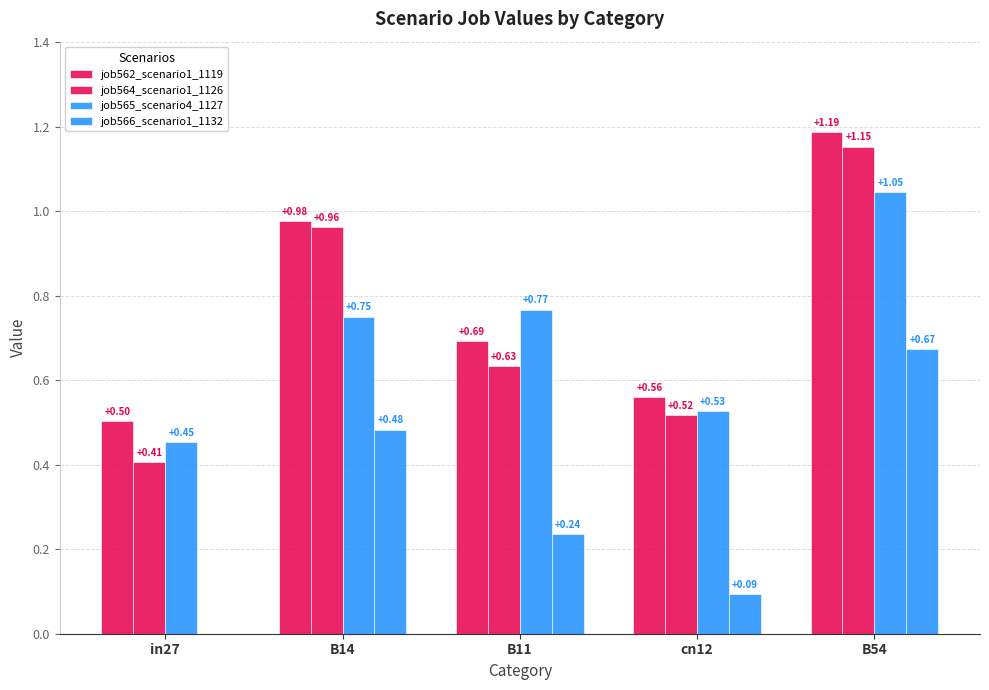

Is it true that job562_scenario1_1119 equals 0.2 at cn12?

False